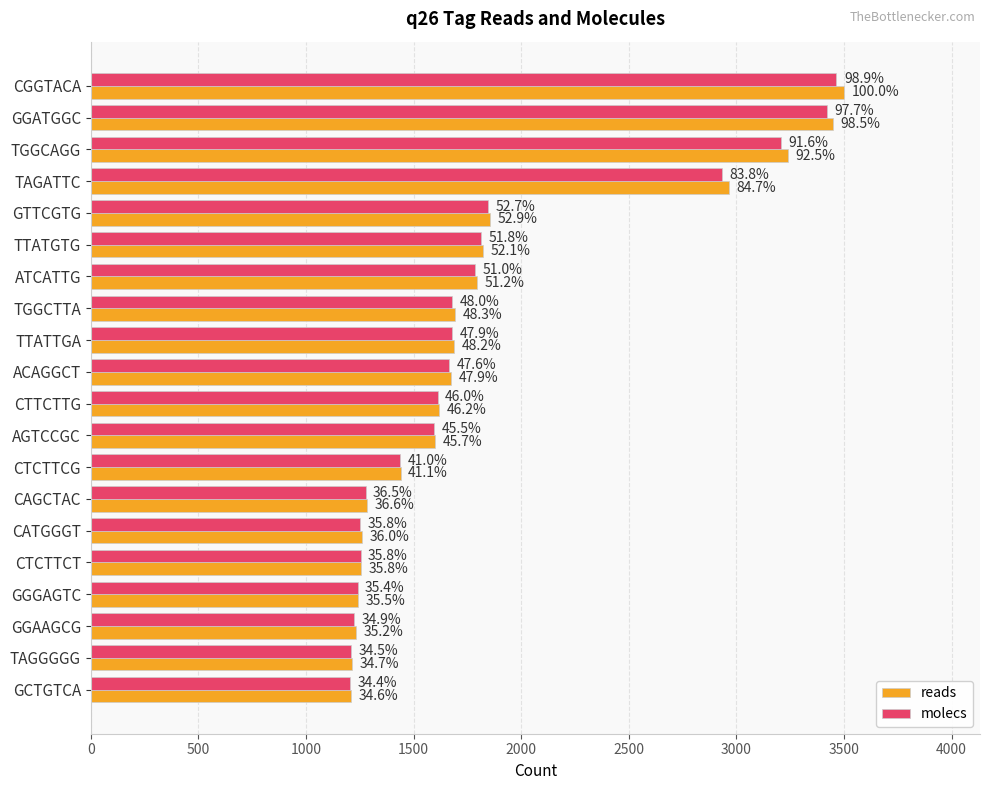

What is the value of the reads bar at the 7th from the left?

1793